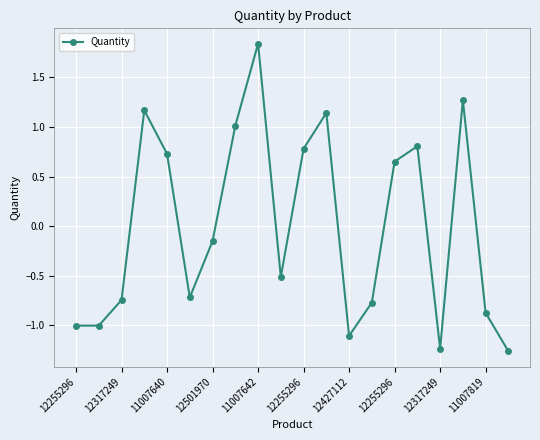

True or false: the data has more than 0 interior local peaks.

True